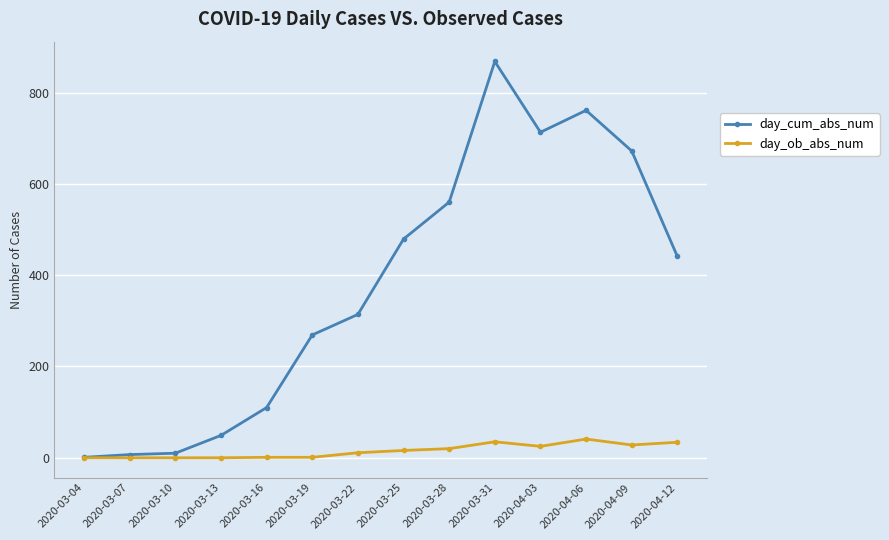

At how many categories does at least one series exceed 85?

10